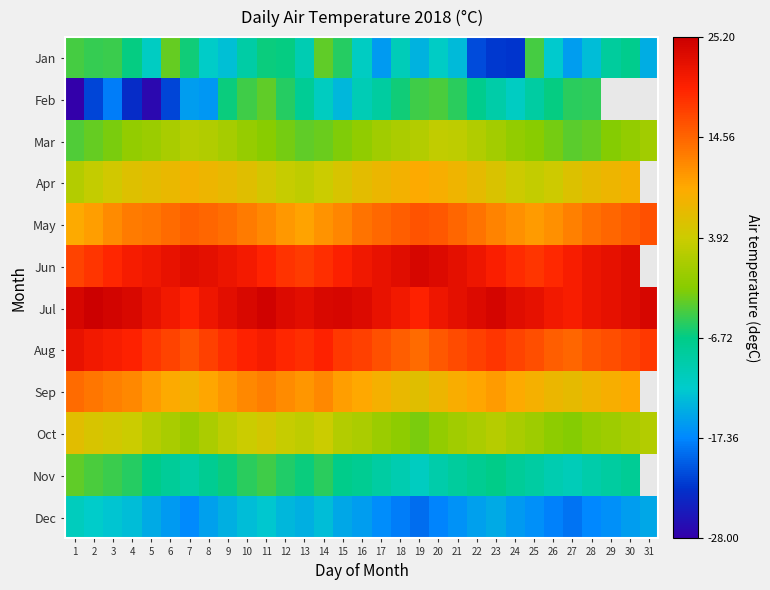

How many categories are shown in the chart?

31